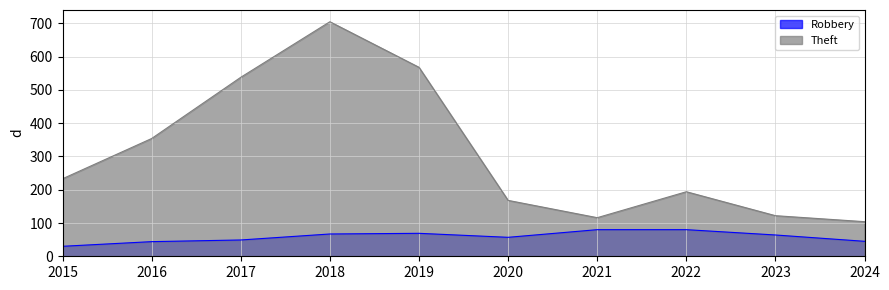

Reading left to right, extract all data points from this chart.

Robbery: 2015=30	2016=44	2017=49	2018=67	2019=69	2020=57	2021=80	2022=80	2023=64	2024=45
Theft: 2015=233	2016=354	2017=538	2018=705	2019=568	2020=168	2021=116	2022=194	2023=122	2024=104